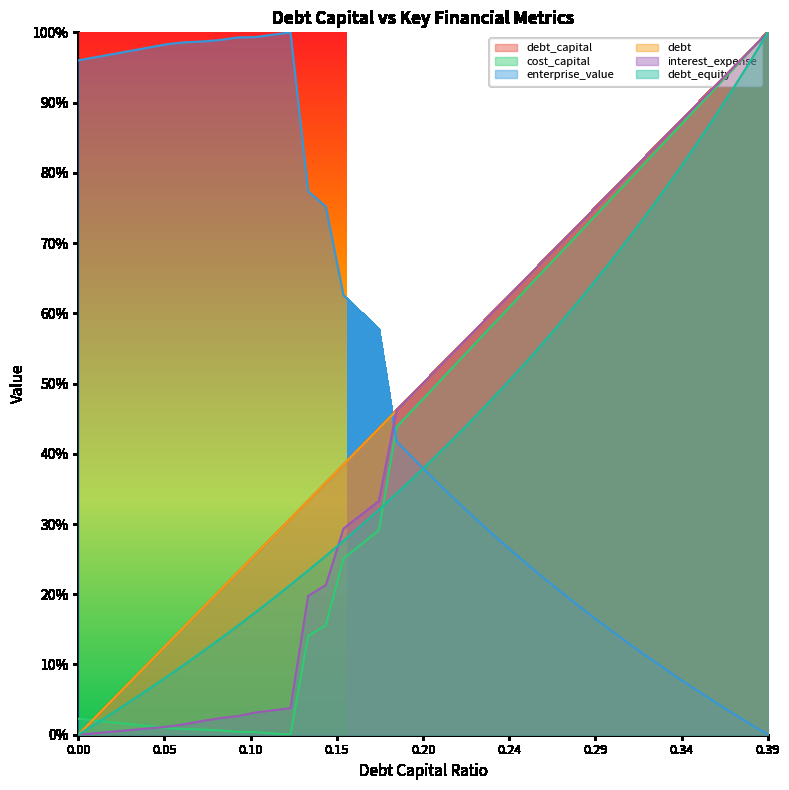

Does the chart display data point markers on the line(s)?

No